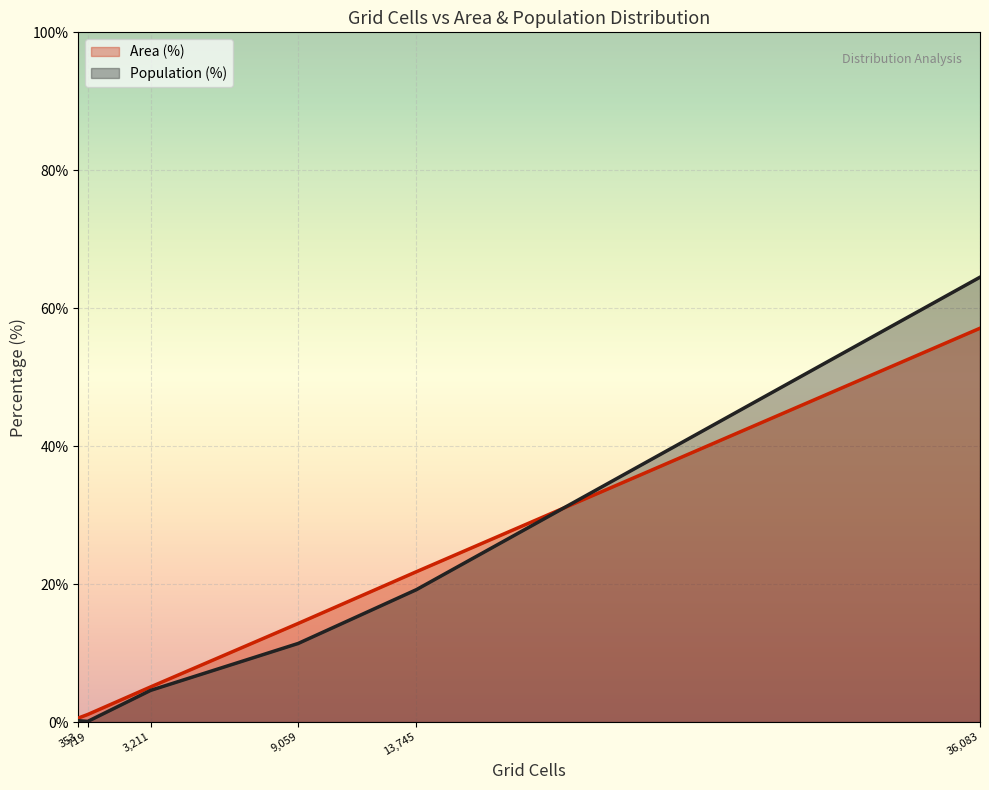

The value of Population (%) at High (30+ min) is 2.4. True or false?

False